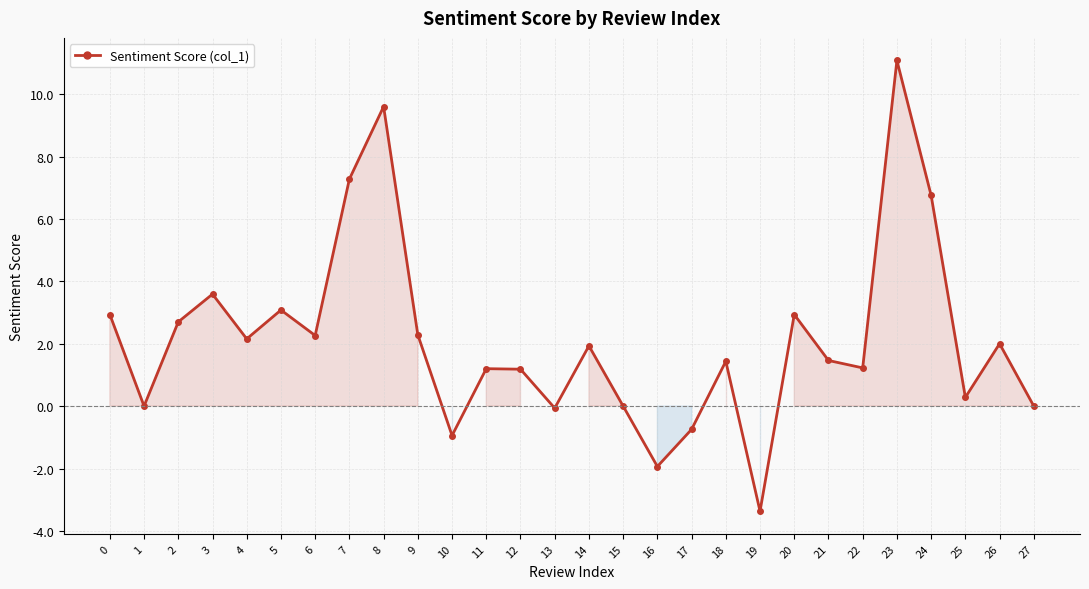

True or false: there are more than 0 points higher than both neighbors.

True